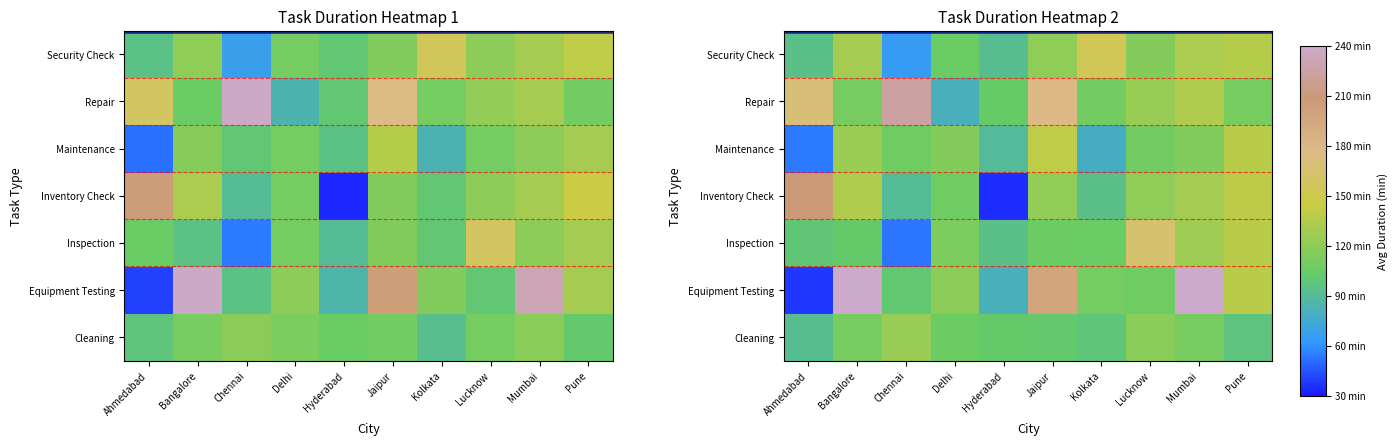

What is the spread (max minus min) of values at Kolkata?

76.5